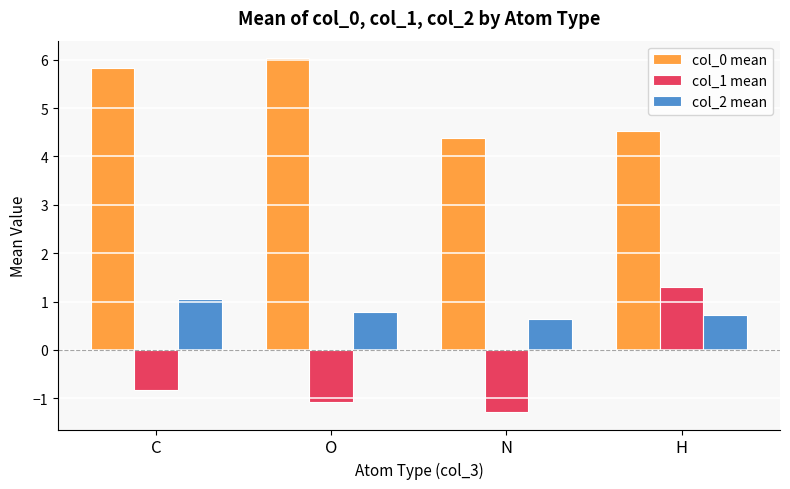

Reading left to right, what are all the values shown in this chart?

col_0 mean: 5.8	6.0	4.4	4.5
col_1 mean: -0.8	-1.1	-1.3	1.3
col_2 mean: 1.0	0.8	0.6	0.7